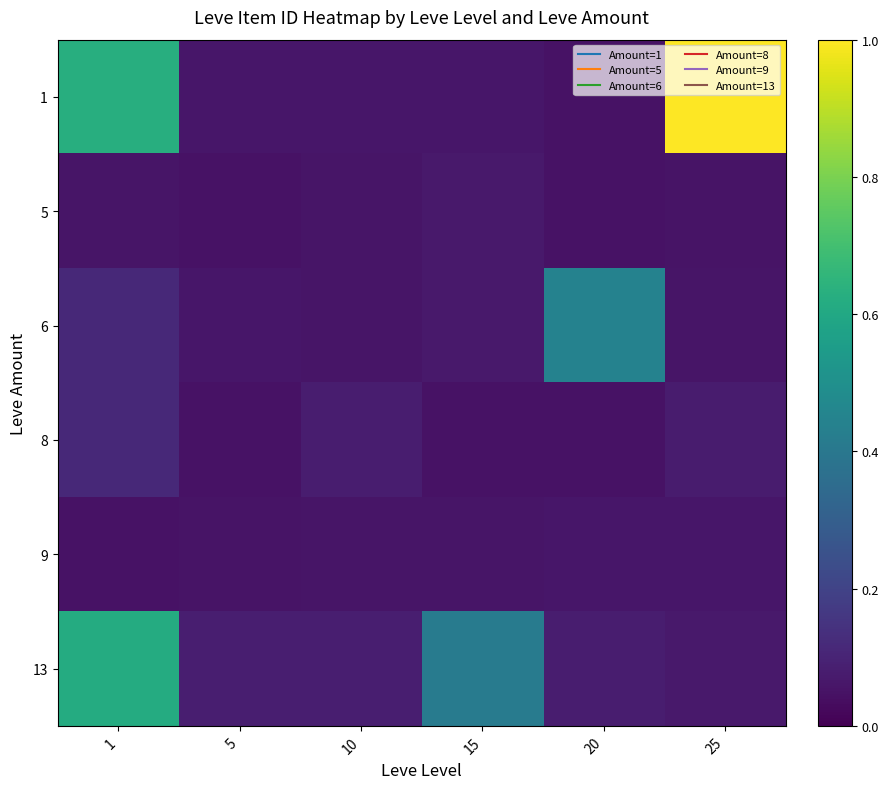

At which category does the chart reach its peak across all series?

25